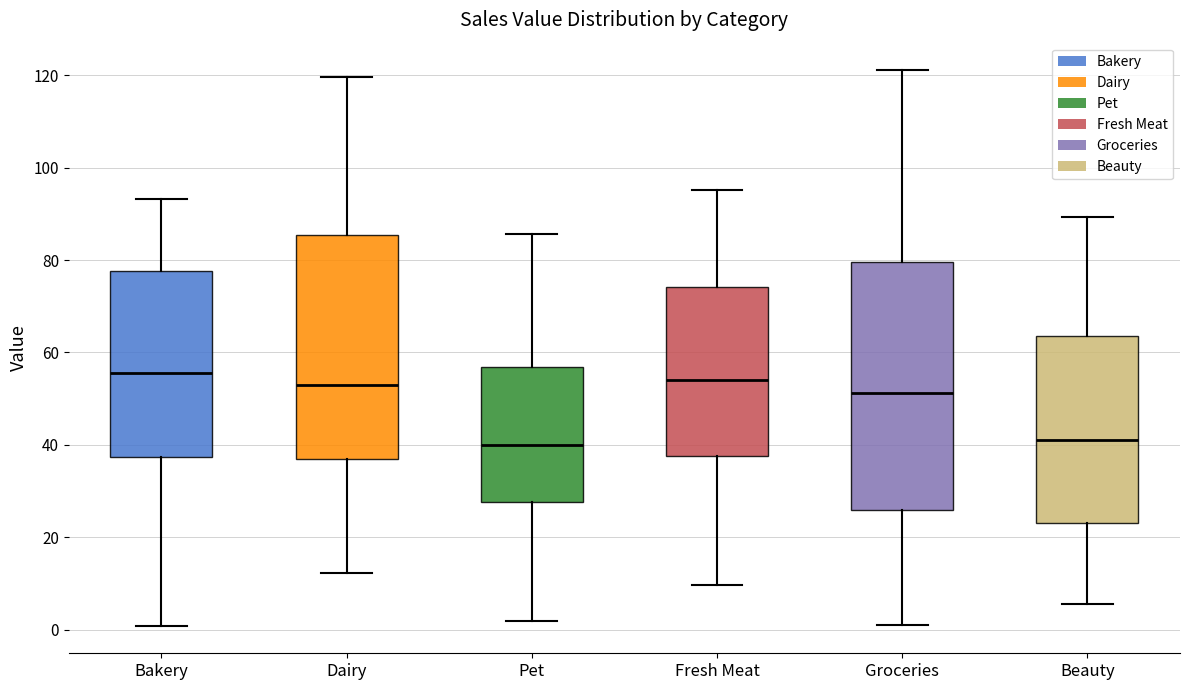

Reading left to right, read every box against the y-axis: the position of its median line, the range the box covers, and the ends of its whiskers. The values are not printed on the chart, so give them approximately, as read against the axis.

Bakery: median 56, box 38 to 78, whiskers 0 to 94
Dairy: median 52, box 38 to 86, whiskers 12 to 120
Pet: median 40, box 28 to 56, whiskers 2 to 86
Fresh Meat: median 54, box 38 to 74, whiskers 10 to 96
Groceries: median 52, box 26 to 80, whiskers 0 to 122
Beauty: median 42, box 24 to 64, whiskers 6 to 90